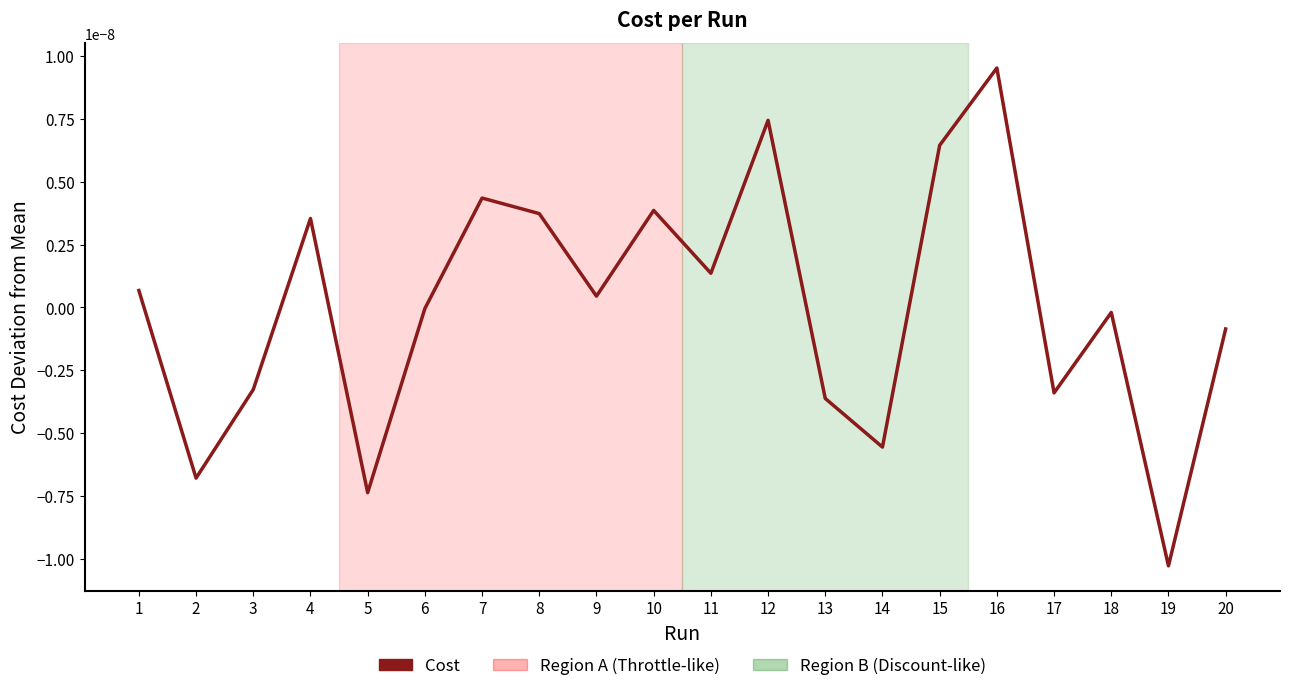

Is this an area chart (filled region under the line)?

No